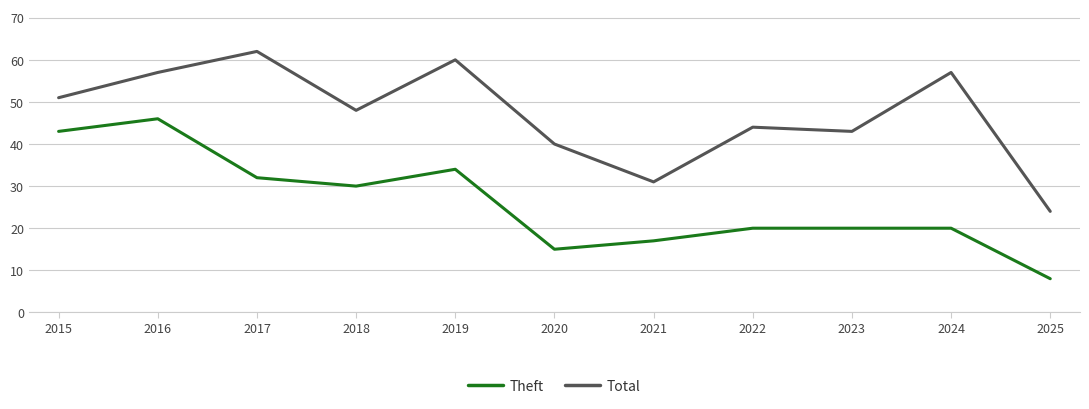

List the series in order of their peak value, highest first.

Total, Theft